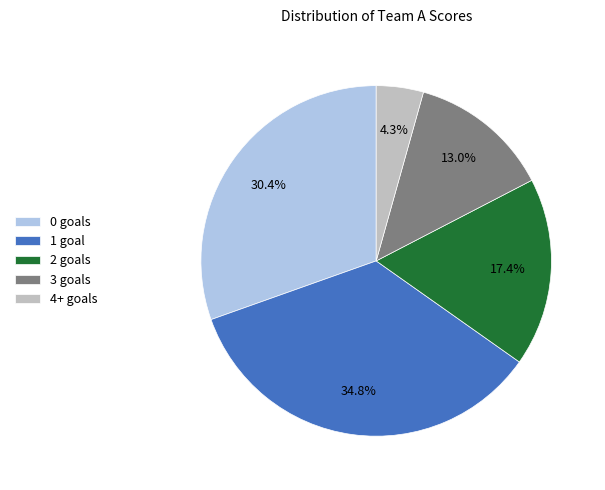

Does 0 goals account for over 50% of the chart?

No